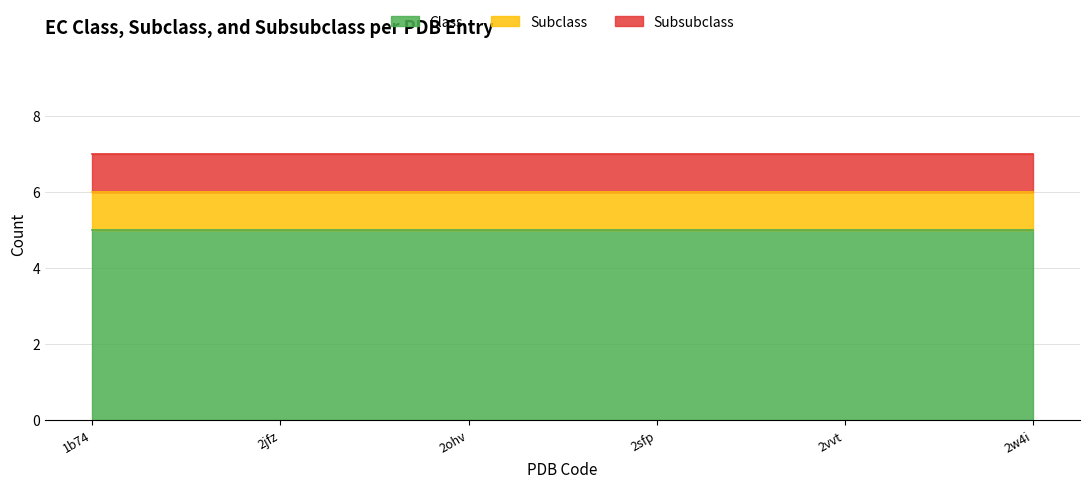

Rank the categories by Subsubclass value from highest to lowest.

1b74, 2jfz, 2ohv, 2sfp, 2vvt, 2w4i